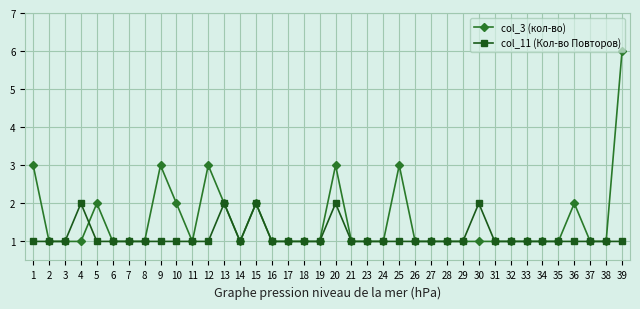

What is the value of the col_11 (Кол-во Повторов) point at the 28th from the left?

1